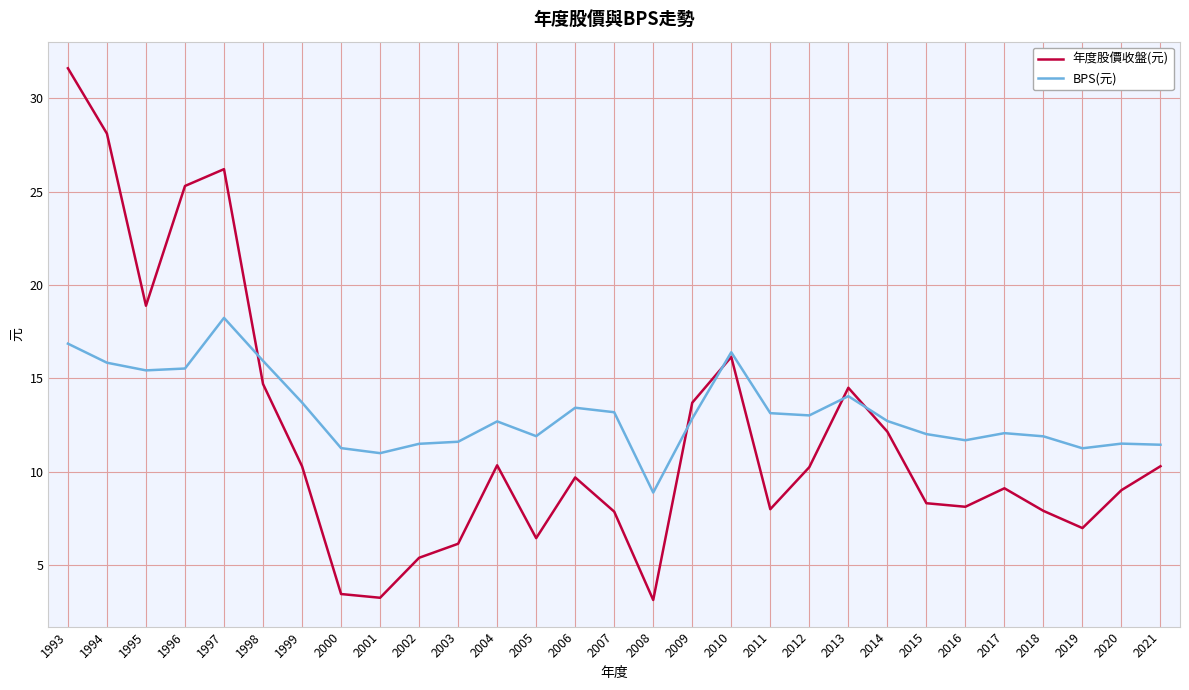

Does the chart have visible grid lines?

Yes